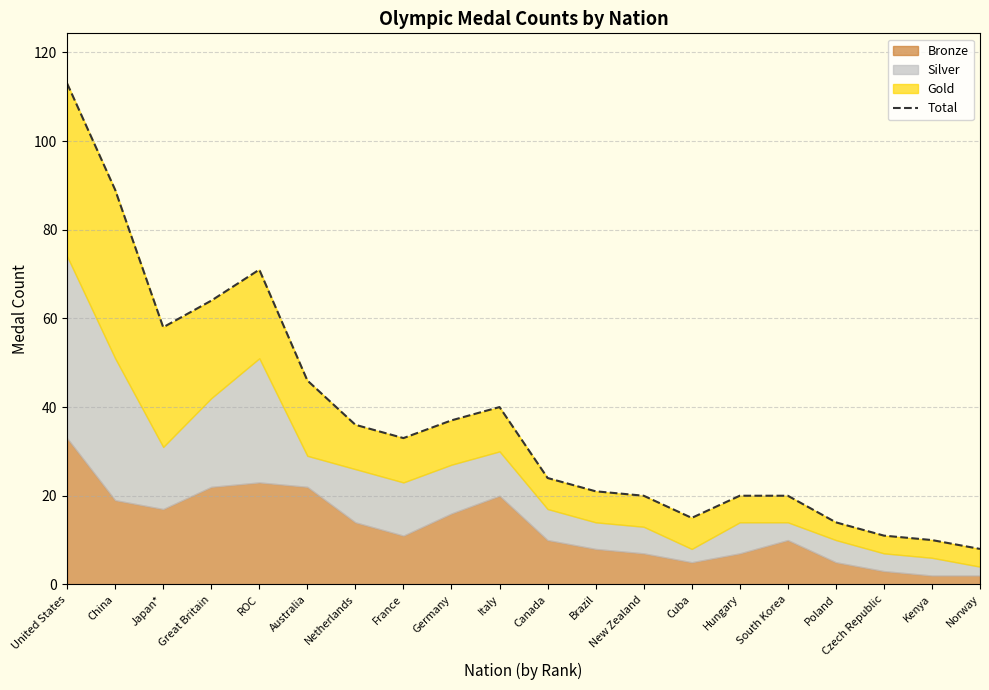

What is the change in value from Canada to Kenya?

-14